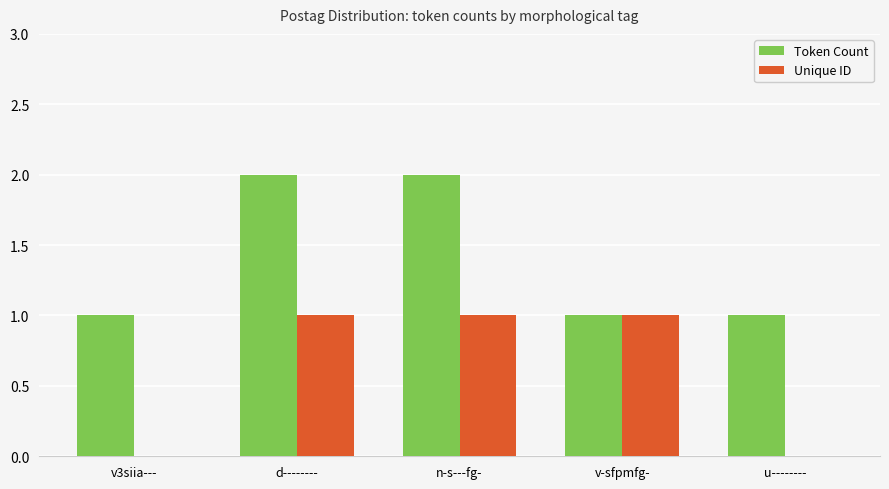

Is the value of Token Count at n-s---fg- greater than the value of Unique ID at v3siia---?

Yes